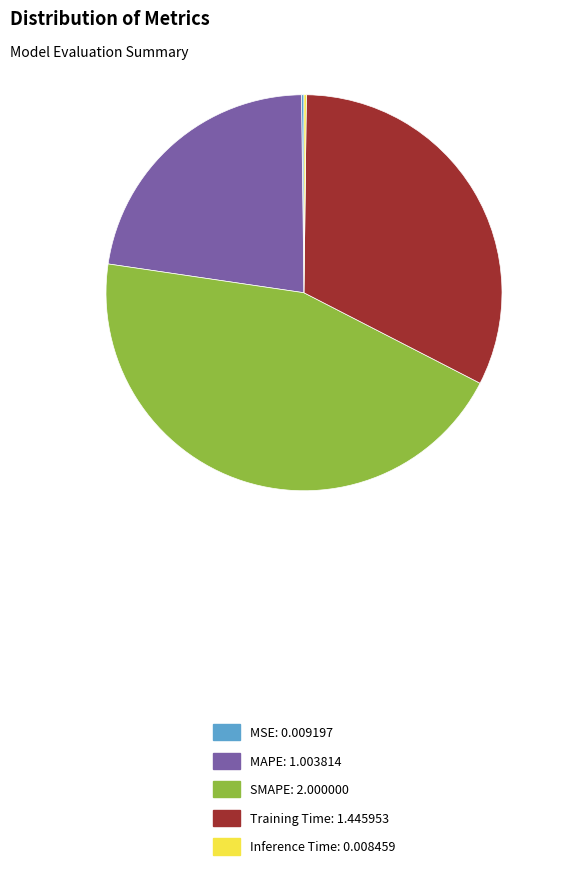

Is the sum of Training Time: 1.445953 and MAPE: 1.003814 greater than half?

Yes